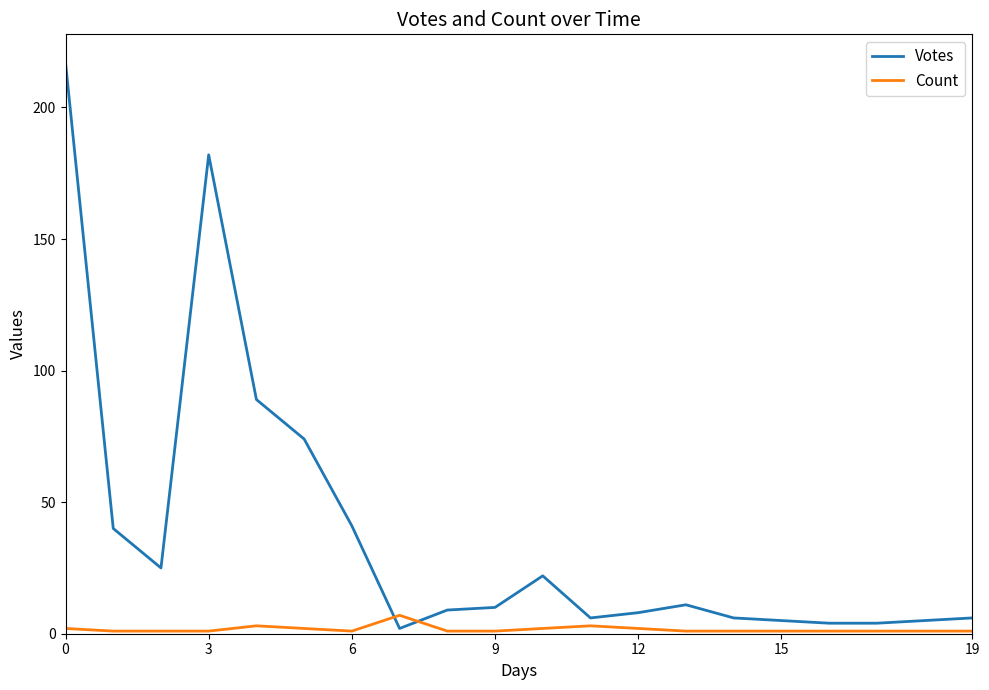

After their last crossing, which series has the higher values: Votes or Count?

Votes